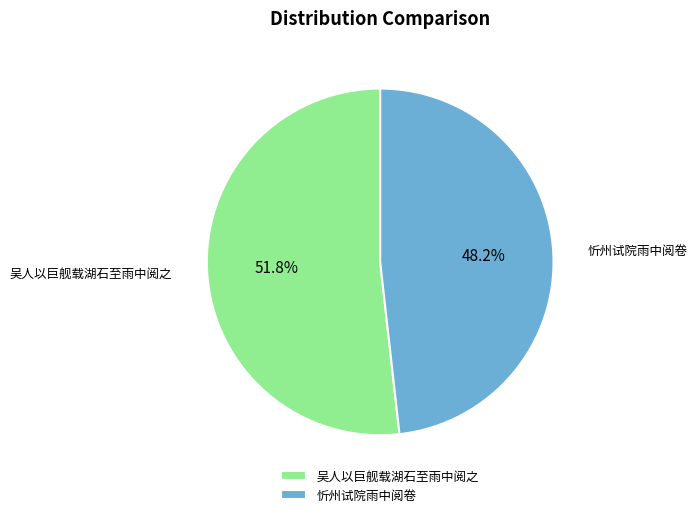

To the nearest percent, what percentage of the pie is 吴人以巨舰载湖石至雨中阅之?

52%